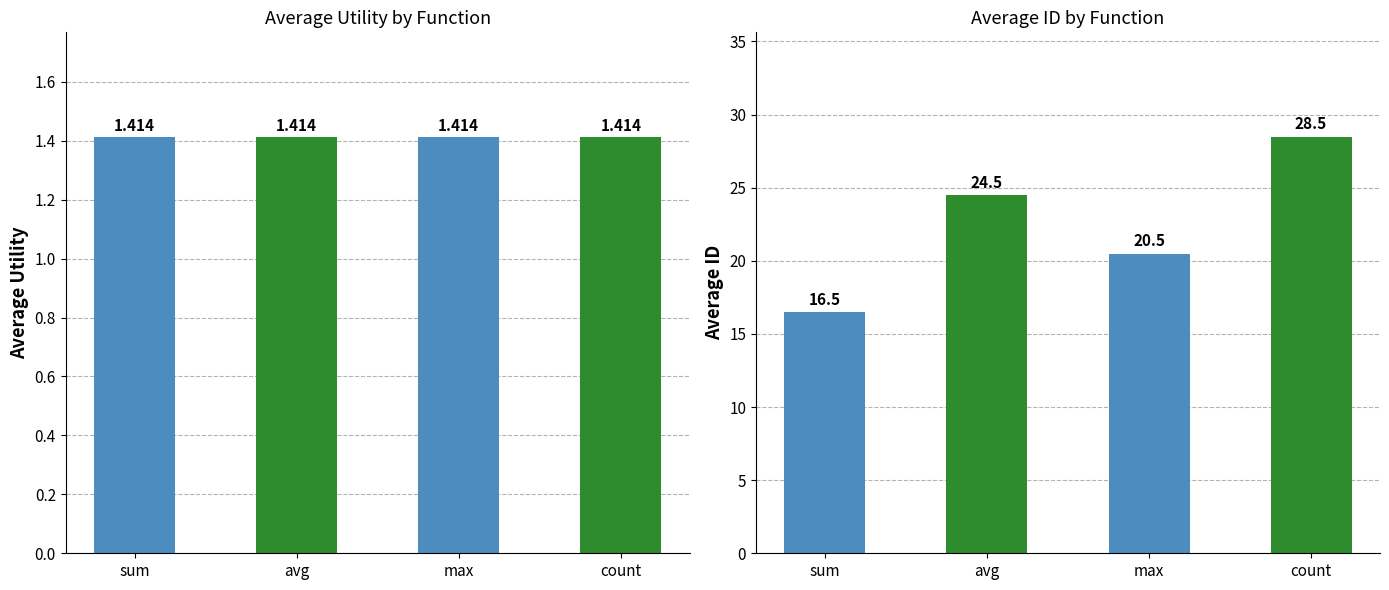

Is it true that avg_utility equals 1.8 at avg?

False